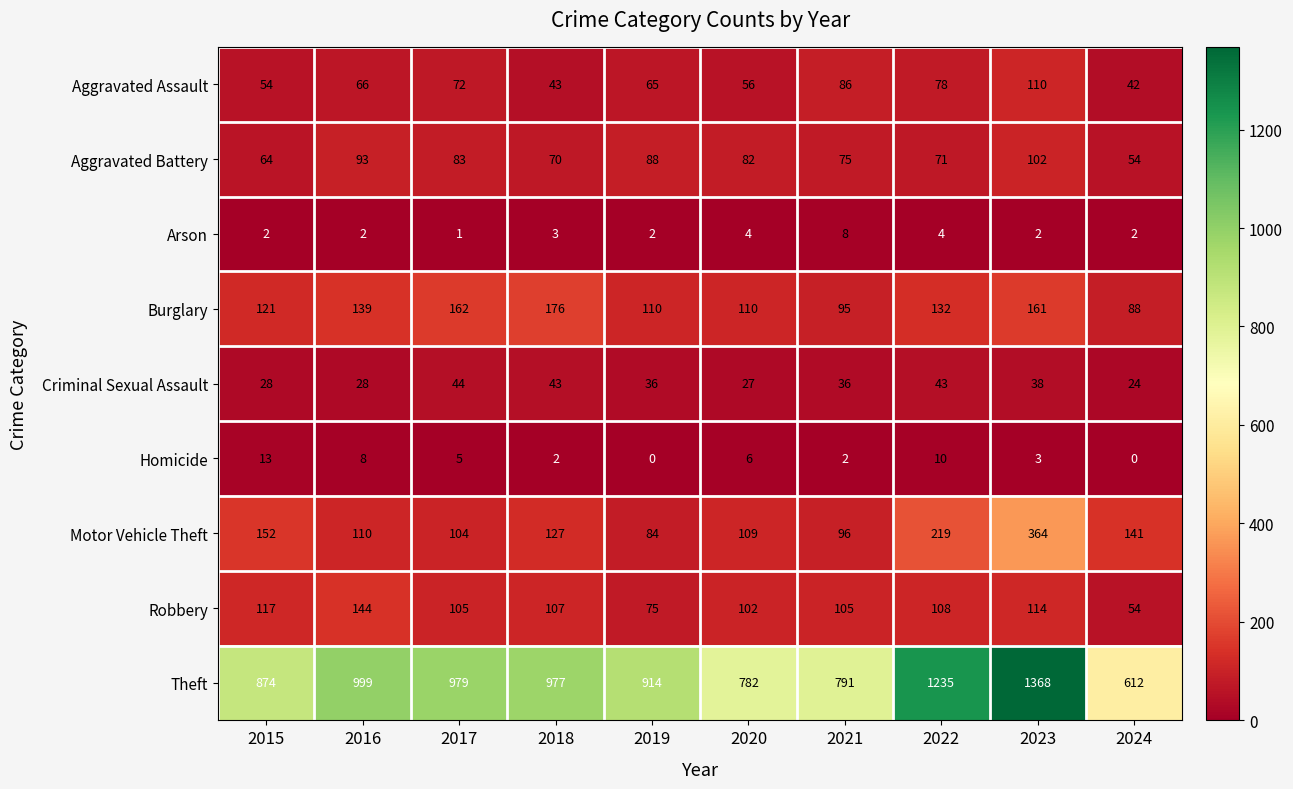

List the labels in order of Aggravated Battery value, smallest first.

2024, 2015, 2018, 2022, 2021, 2020, 2017, 2019, 2016, 2023